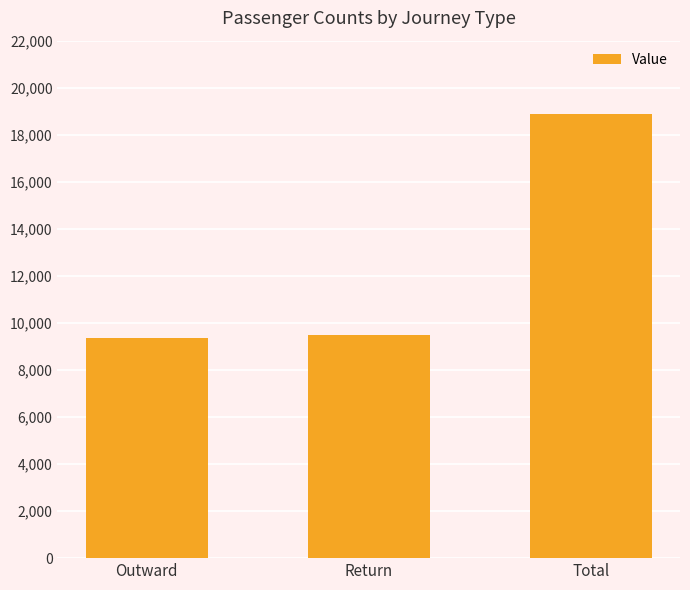

What is the ratio of the value at Outward to the value at Total?

0.5